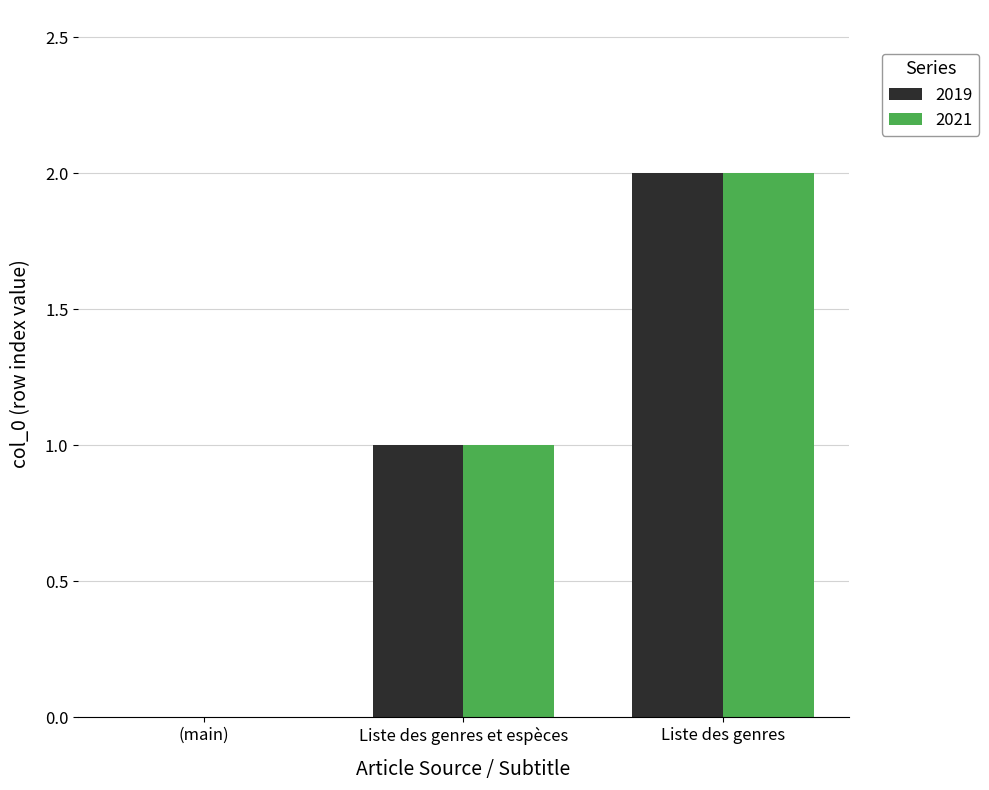

How many data points does each series have?

3